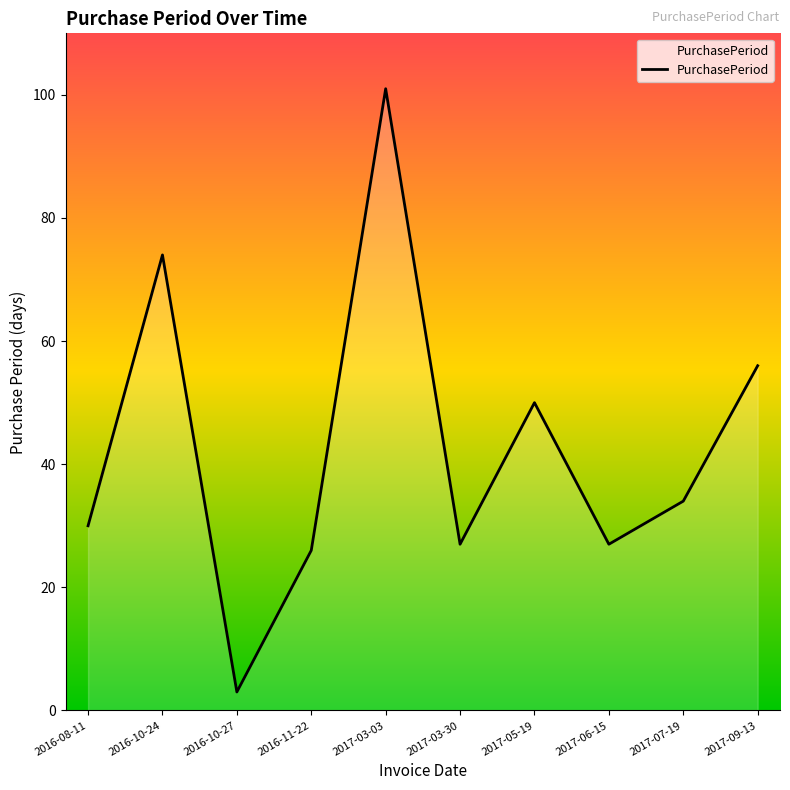

Read the value at 2017-03-30.

27